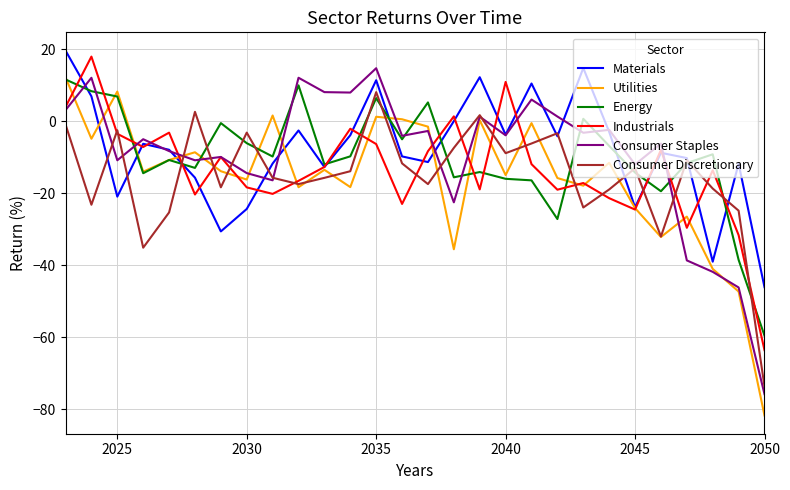

After their last crossing, which series has the higher values: Industrials or Utilities?

Industrials